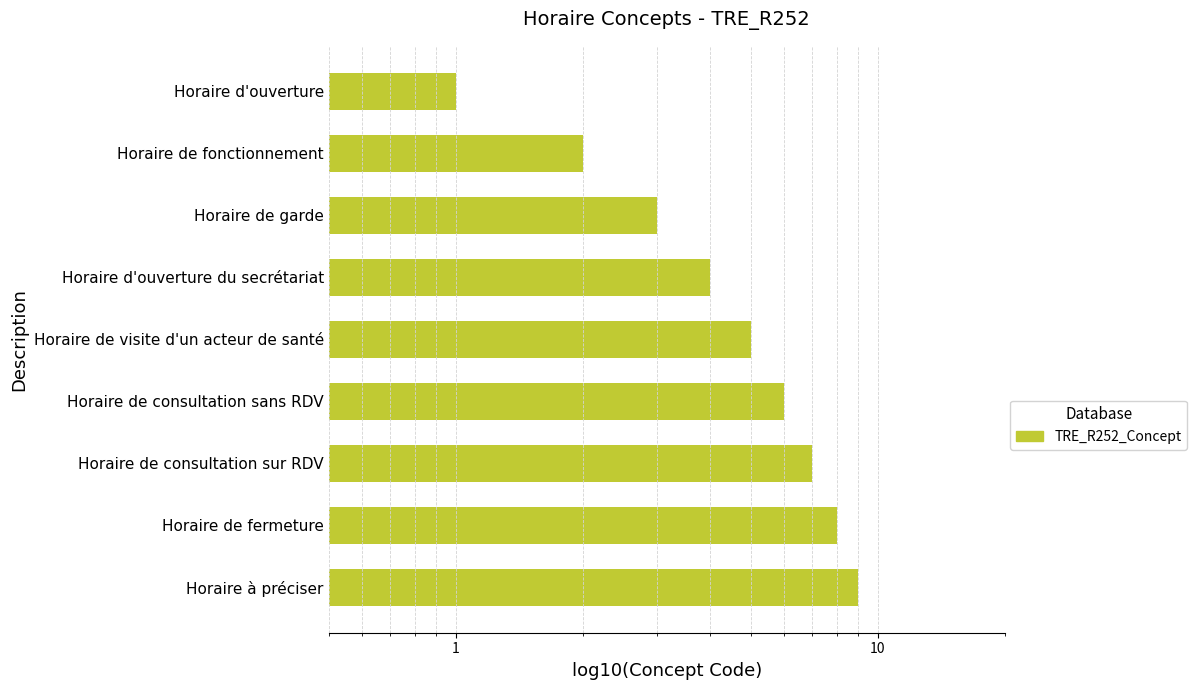

True or false: the data shows 10 at Horaire de consultation sur RDV.

False